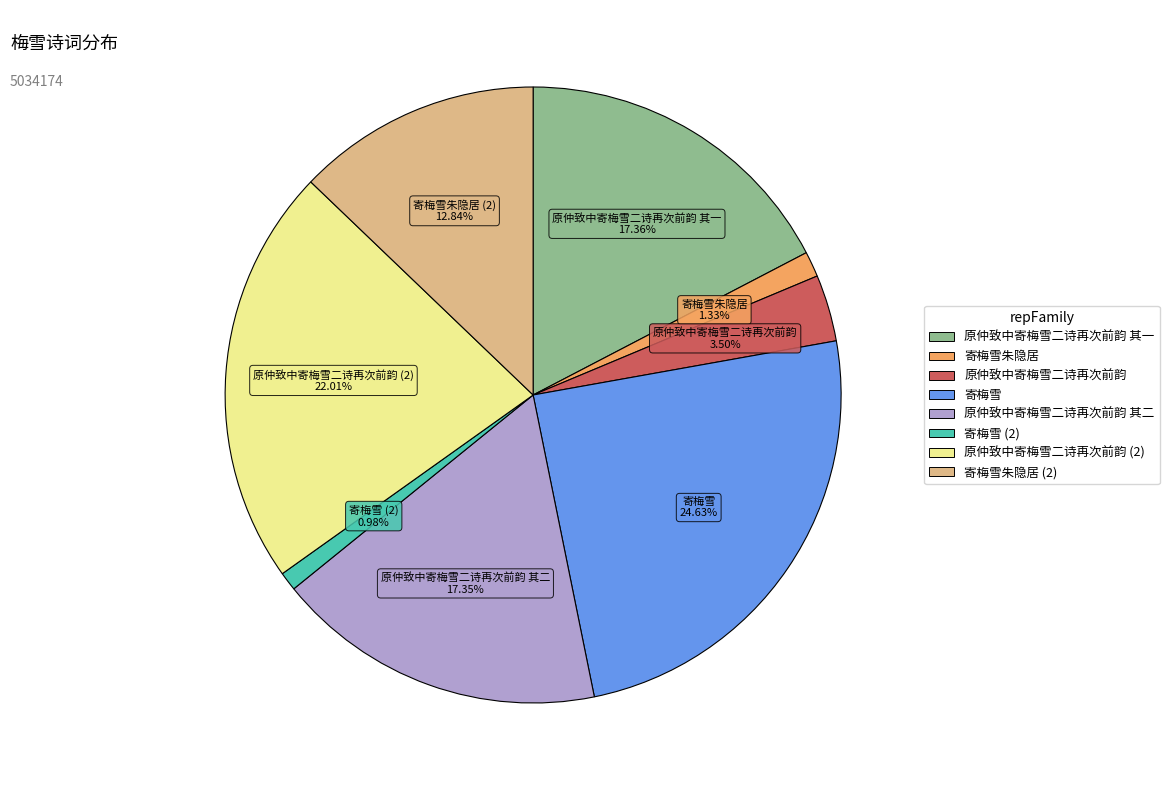

To the nearest percent, what is the average slice percentage?

12%